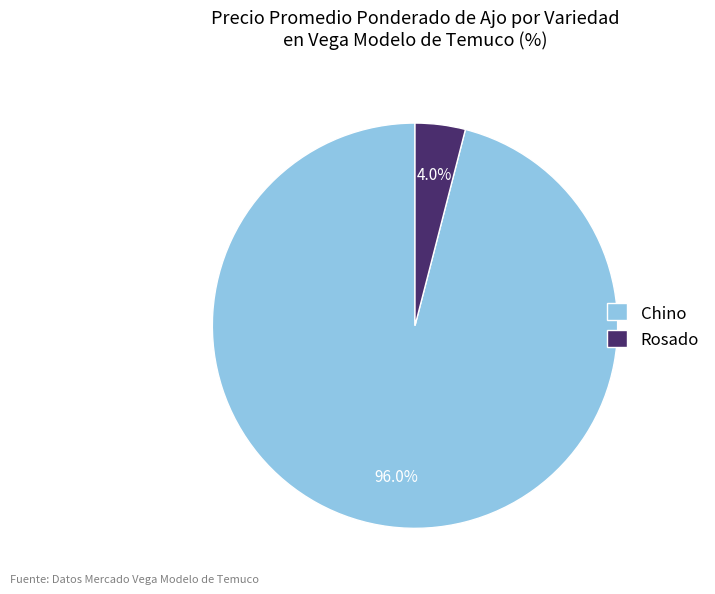

How many segments does this pie chart have?

2